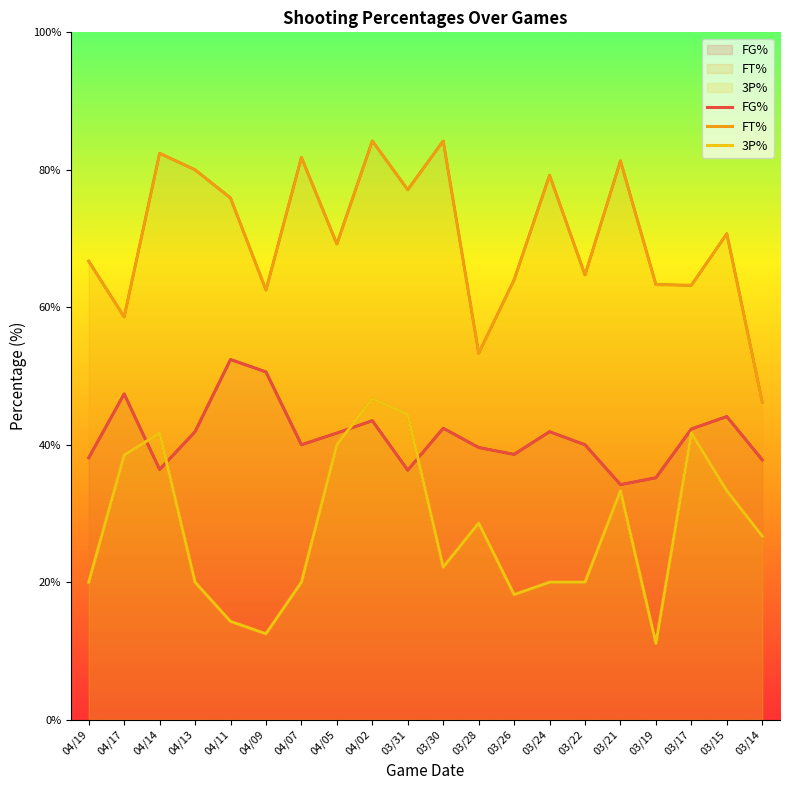

Between 03/14 and 04/05, which is larger?

04/05